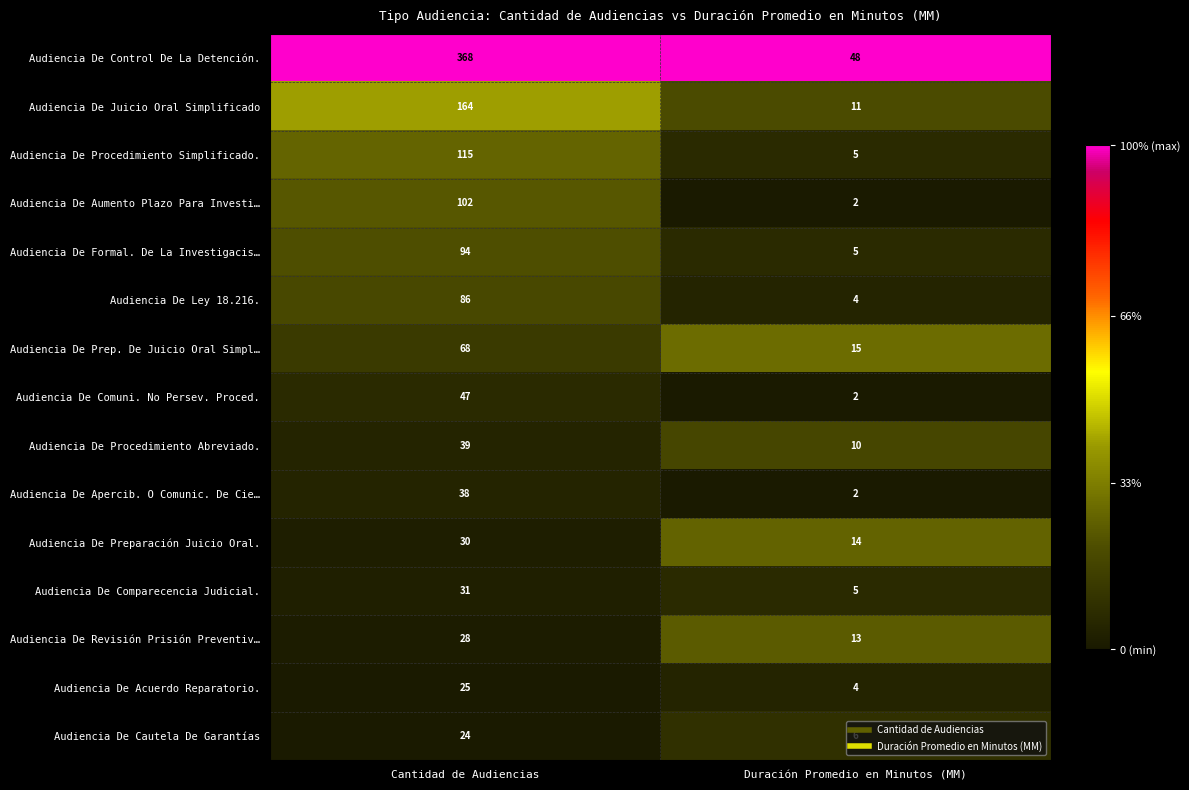

What is the difference between the Audiencia De Apercib. O Comunic. De Cie… values at Duración Promedio en Minutos (MM) and Cantidad de Audiencias?

36